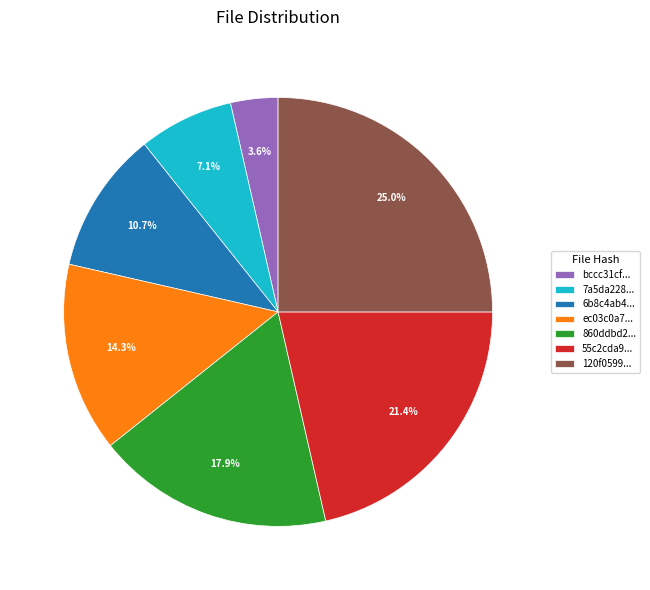

What is the largest slice in the pie chart?

120f0599...